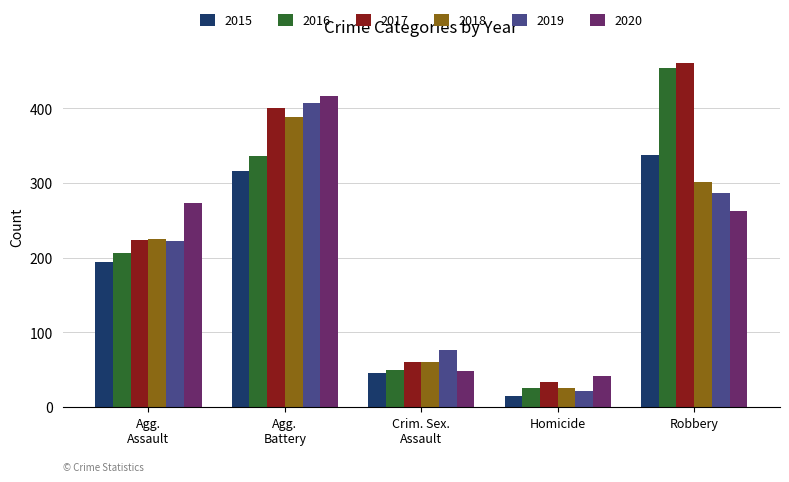

Is it true that 2016 equals 6 at Homicide?

False